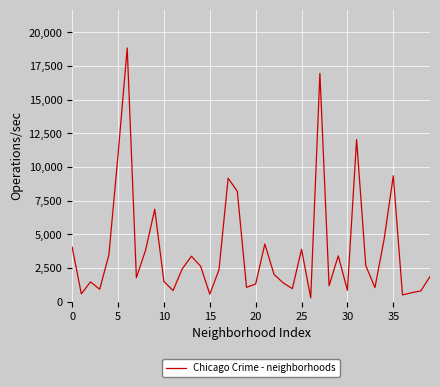

What is the difference between the maximum and minimum values?

18548